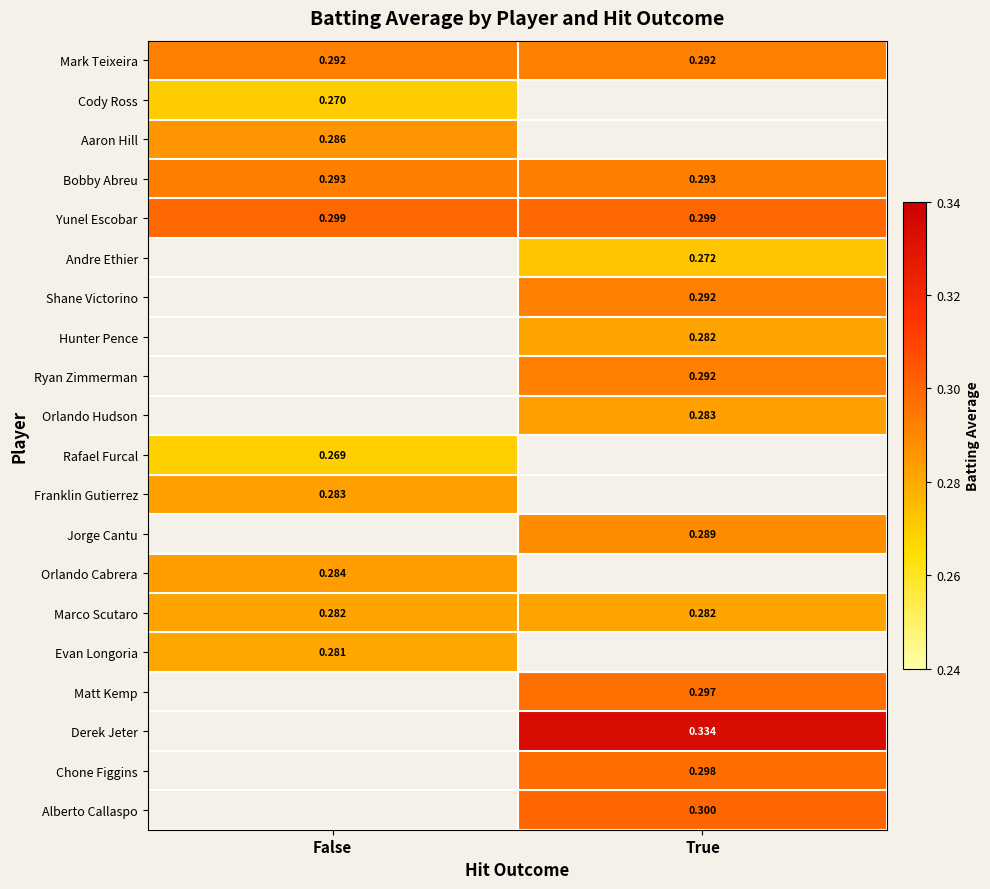

The Franklin Gutierrez series shows 0.2 at False. True or false?

False